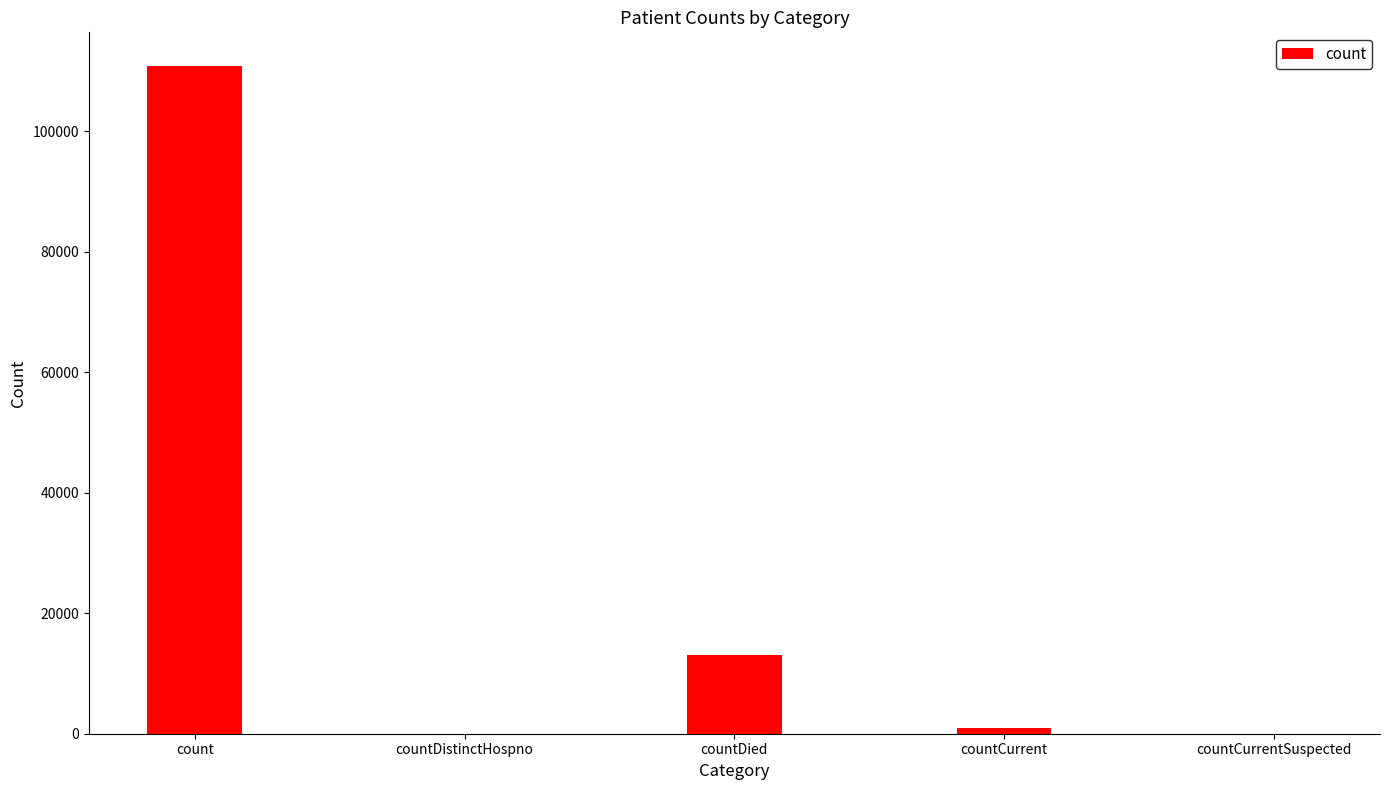

What is the sum of the values at count and countDied?

123929